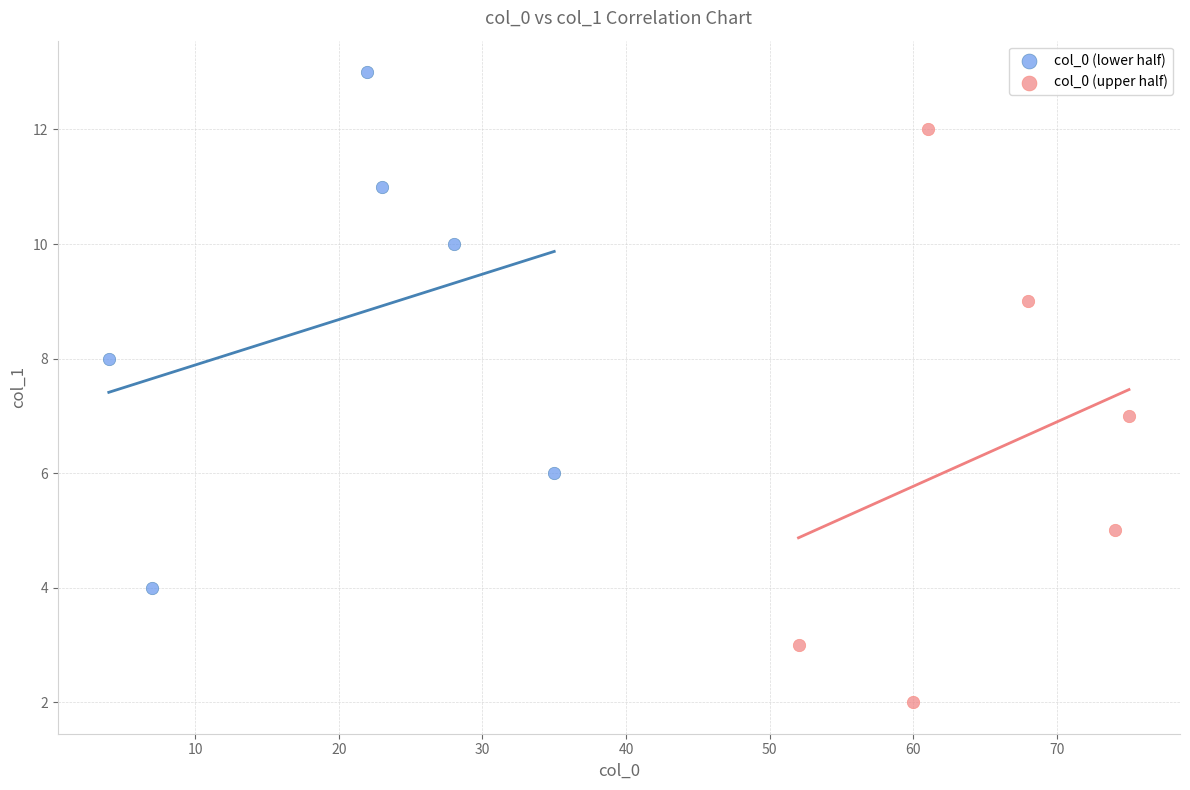

Which series has the widest spread of Y values?

col_0 (upper half)